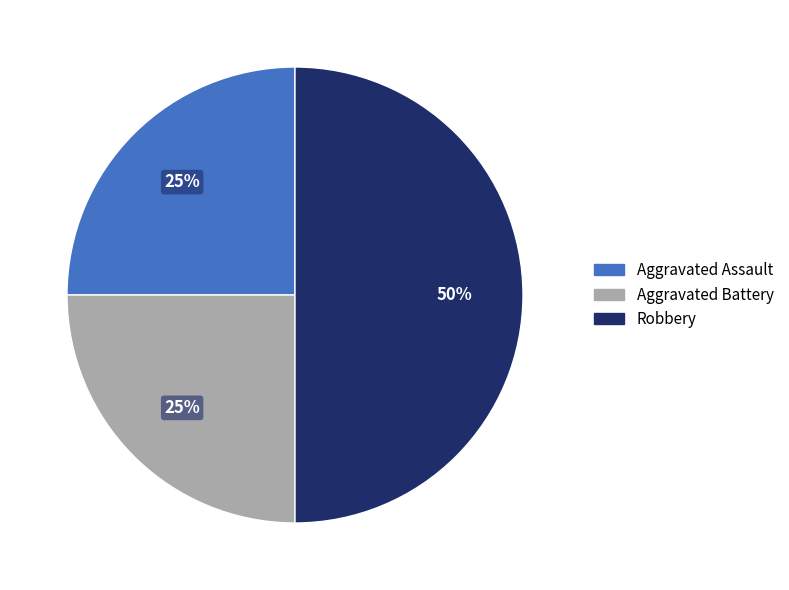

Which slice is the largest?

Robbery